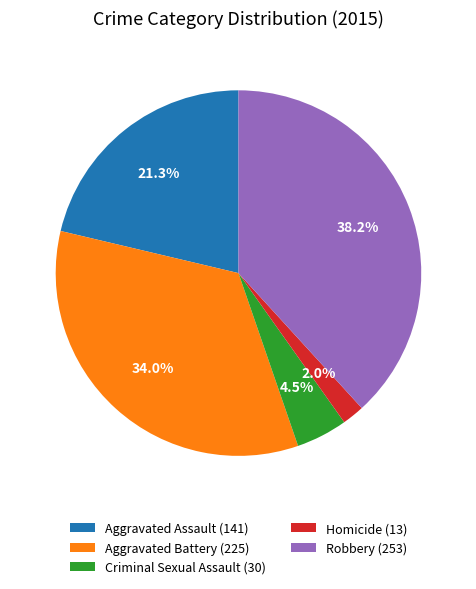

Is it true that Homicide is 2% of the pie?

True